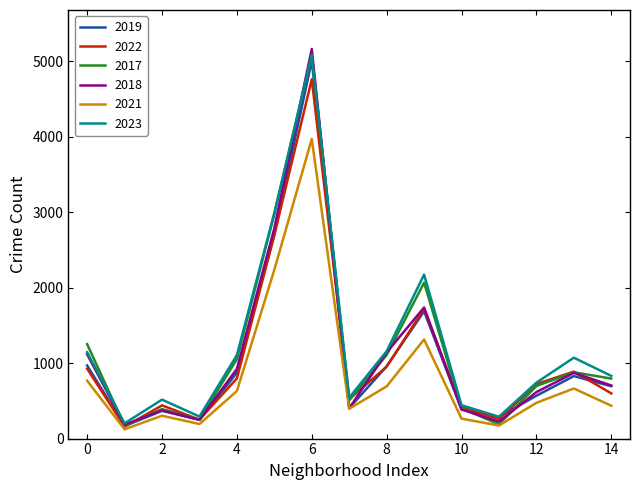

Which series has the widest spread of values?

2018